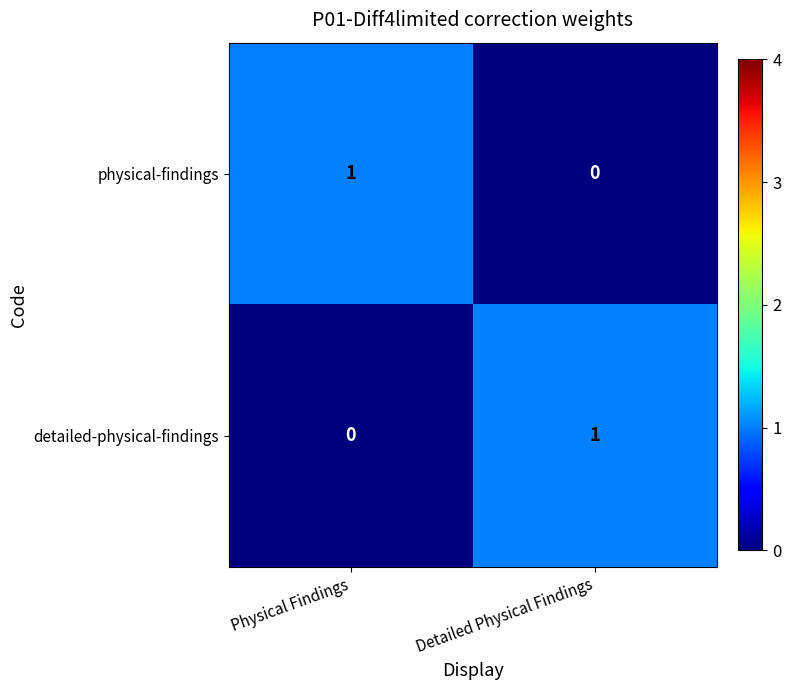

At which label does detailed-physical-findings reach its peak?

Detailed Physical Findings